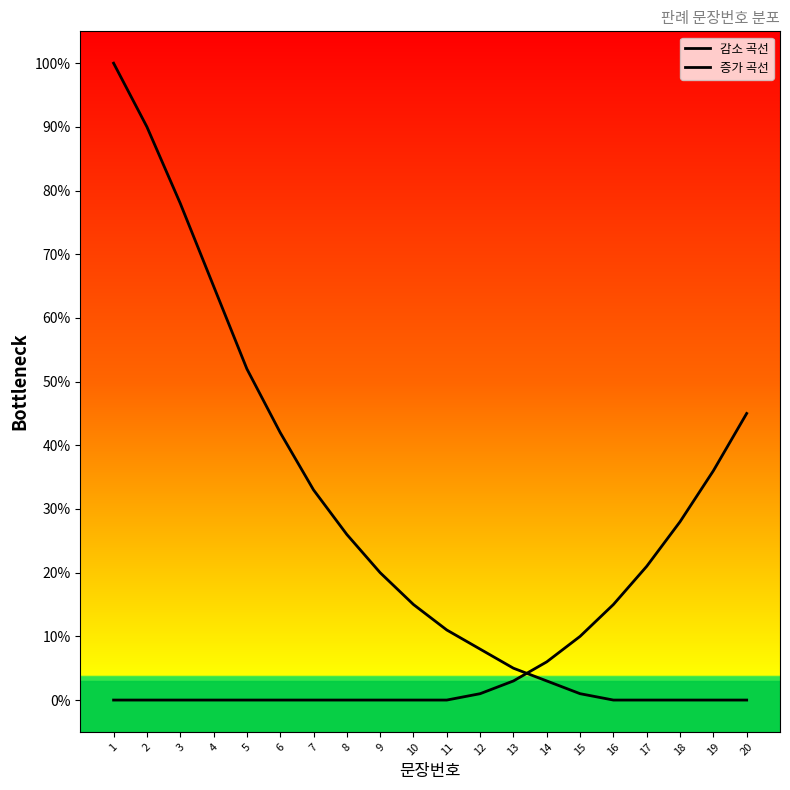

Count the number of data series in this chart.

2